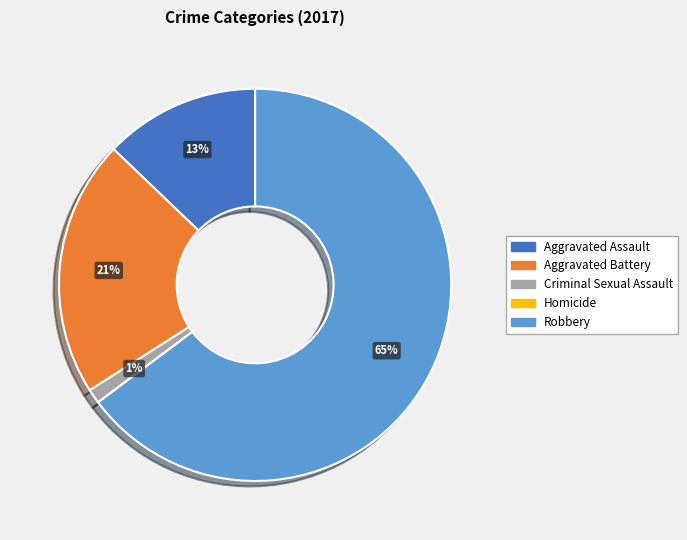

True or false: Aggravated Battery accounts for 13% of the total.

False